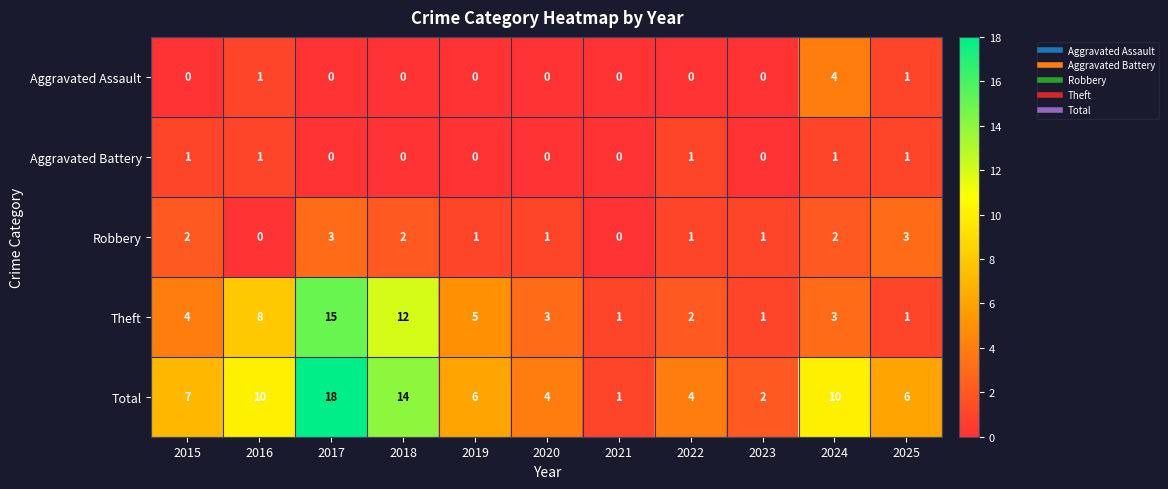

At which category is the sum across all series the highest?

2017